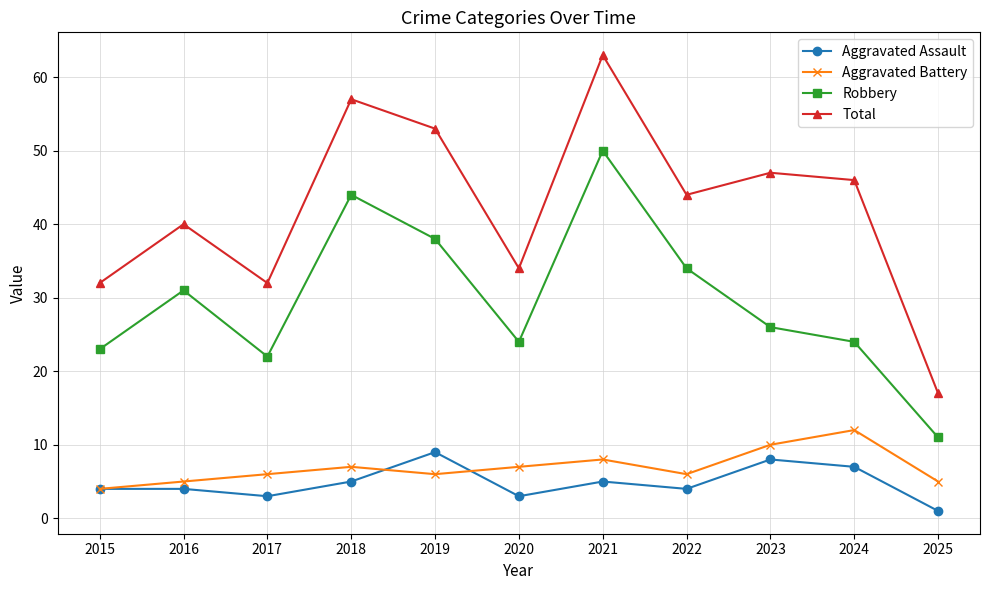

Read the Total value at 2019, to the nearest 5.

55